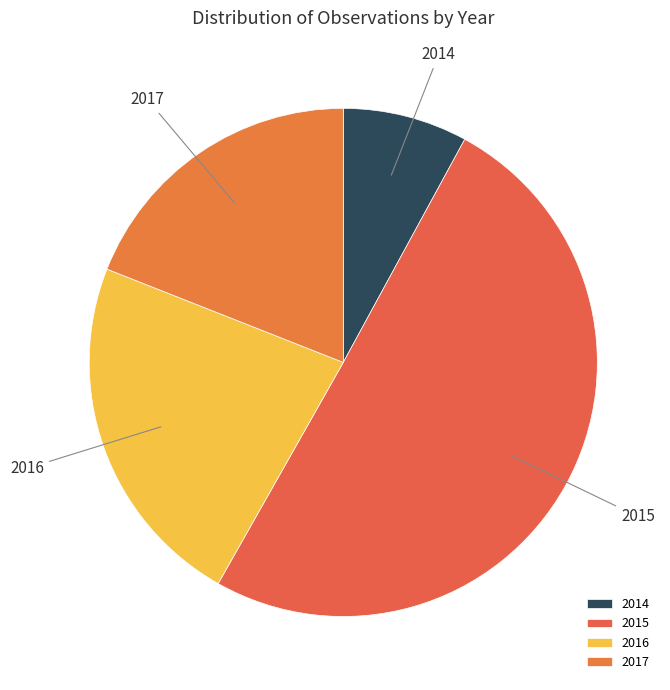

Approximately how many times larger is the value at 2014 compared to 2017?

0.4